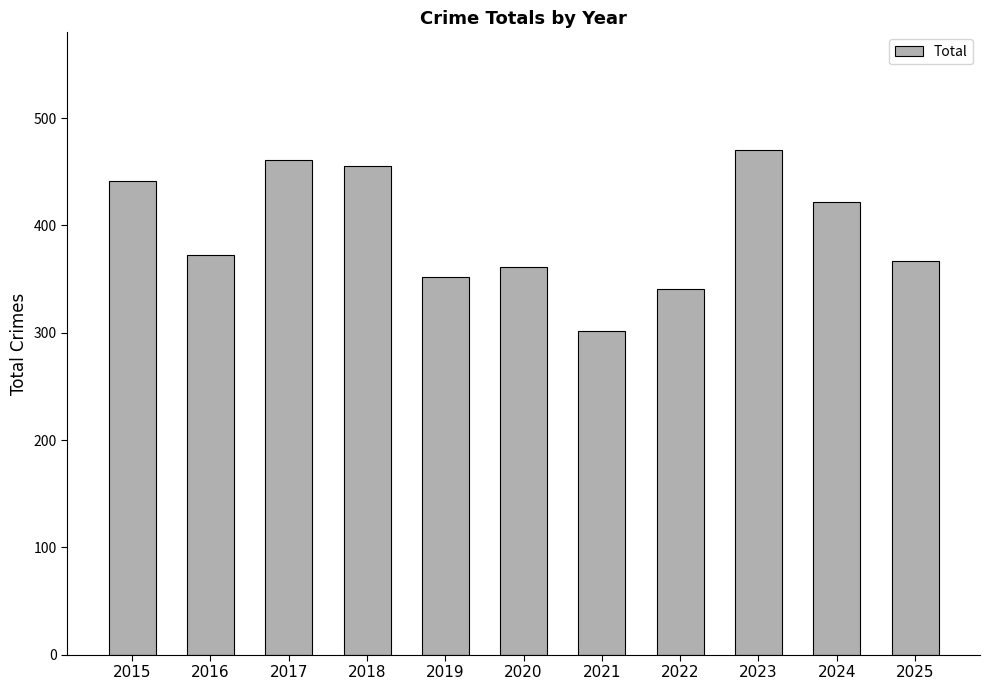

What is the difference between the values at 2016 and 2021?

70